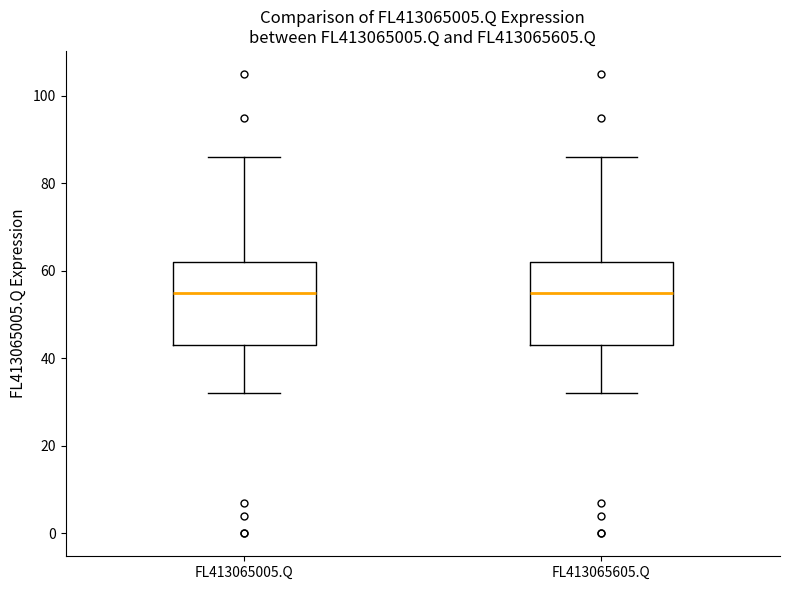

Reading left to right, read every box against the y-axis: the position of its median line, the range the box covers, and the ends of its whiskers. The values are not printed on the chart, so give them approximately, as read against the axis.

FL413065005.Q: median 56, box 44 to 62, whiskers 32 to 86
FL413065605.Q: median 56, box 44 to 62, whiskers 32 to 86